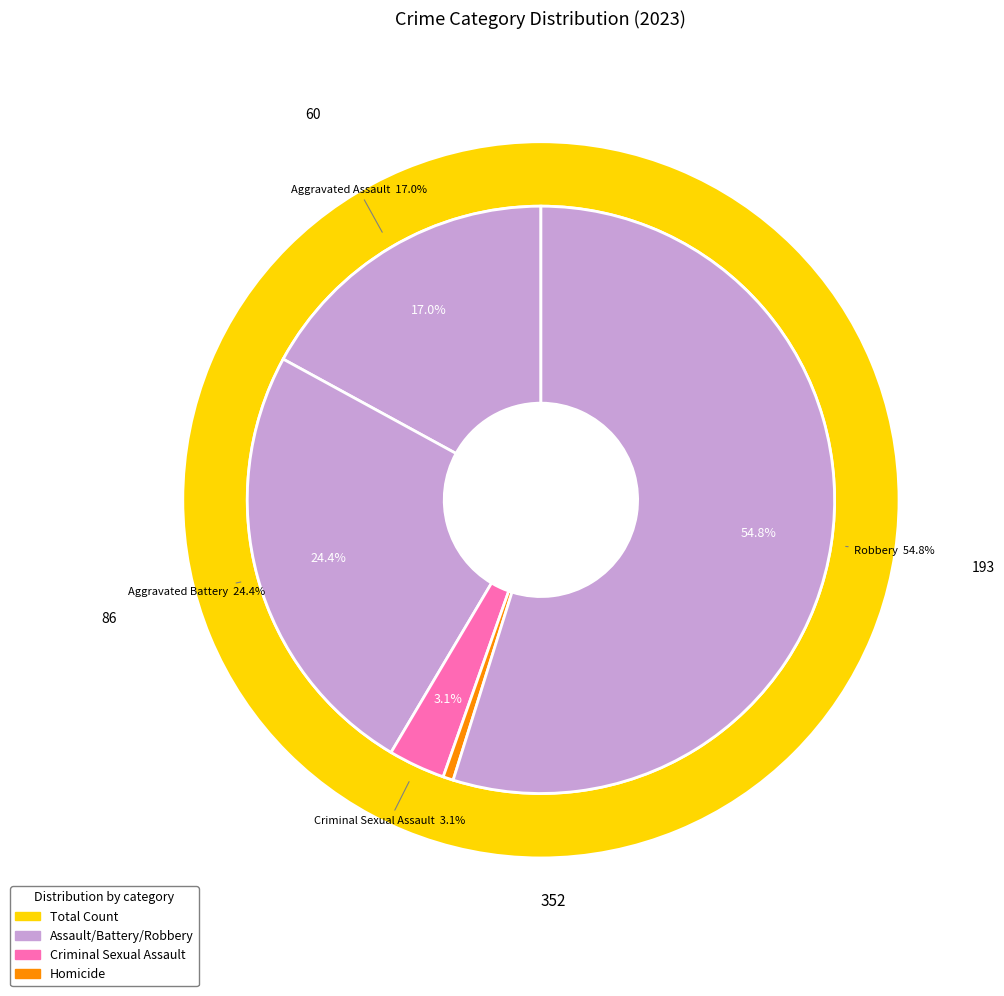

Which category has the smallest portion of the pie?

Homicide